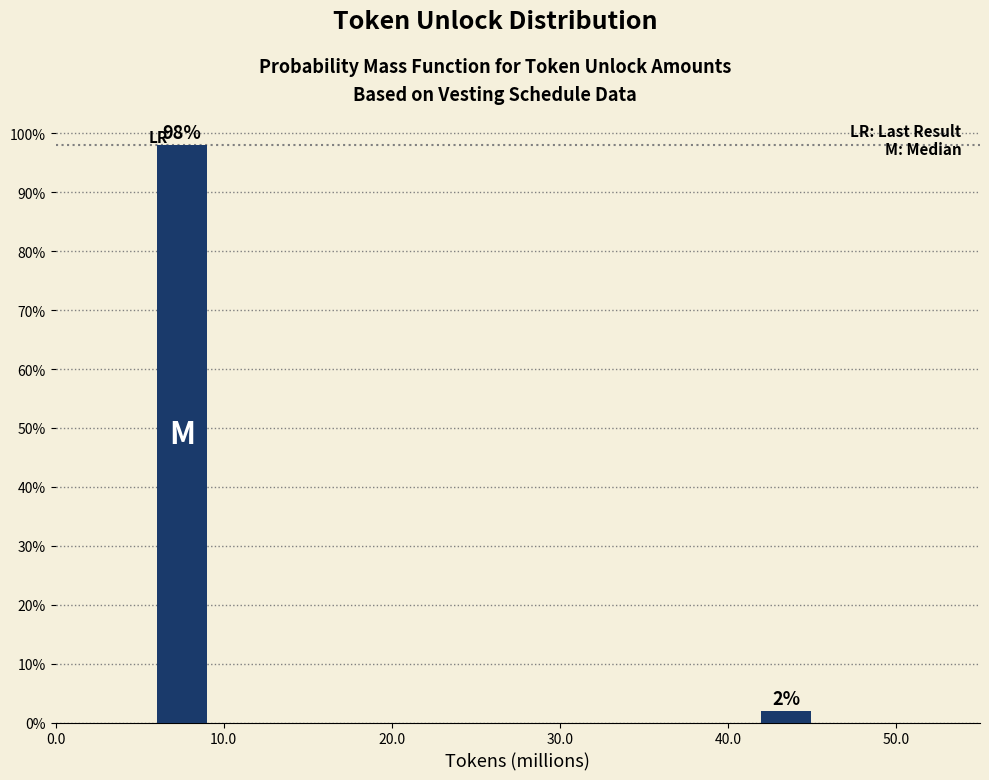

What value does the data have at 10.0?

98.1